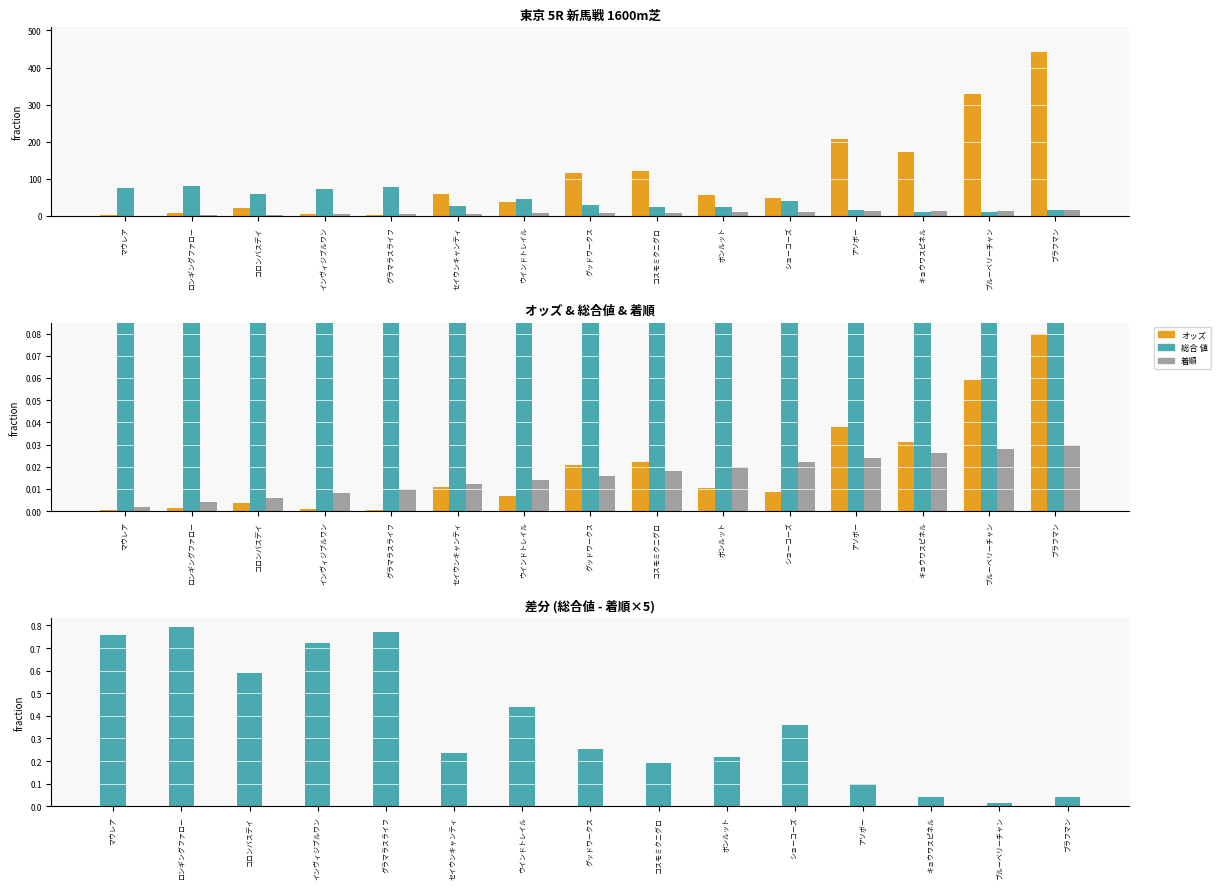

The value of オッズ at ウインドトレイル is 0.0. True or false?

False